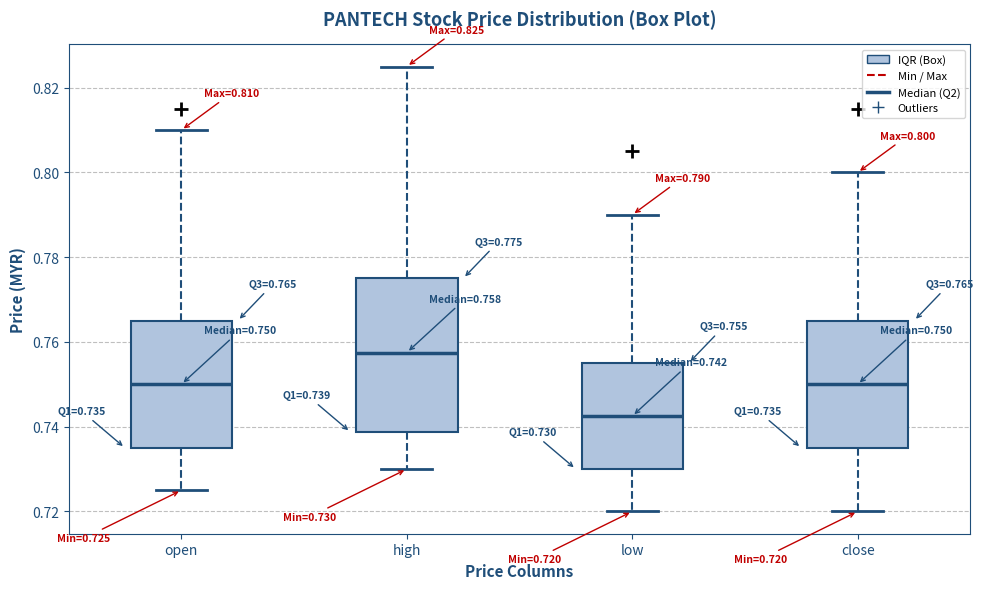

Which box's median line is the highest?

high